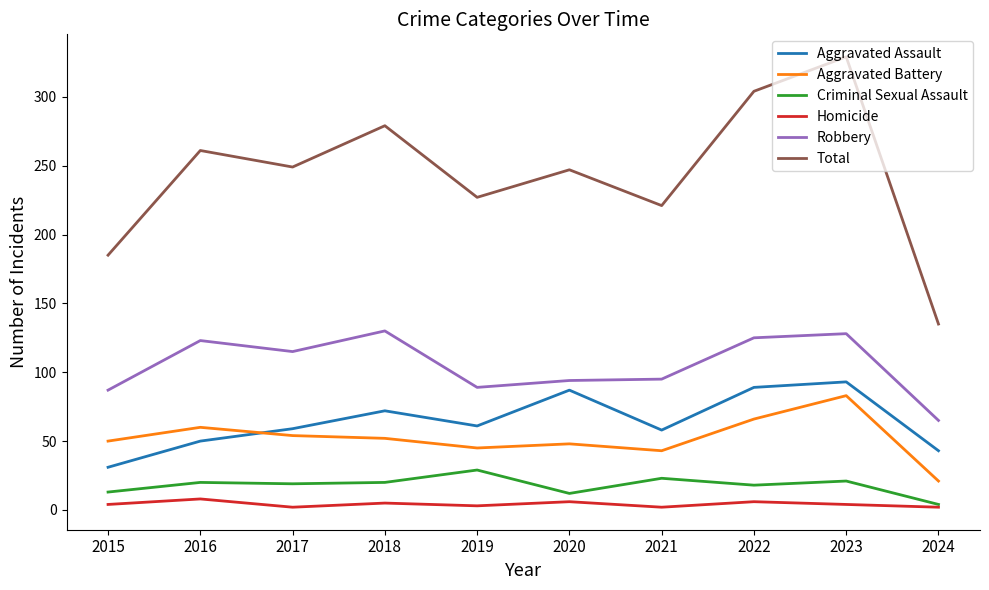

Where is the first local minimum for Aggravated Assault?

2019